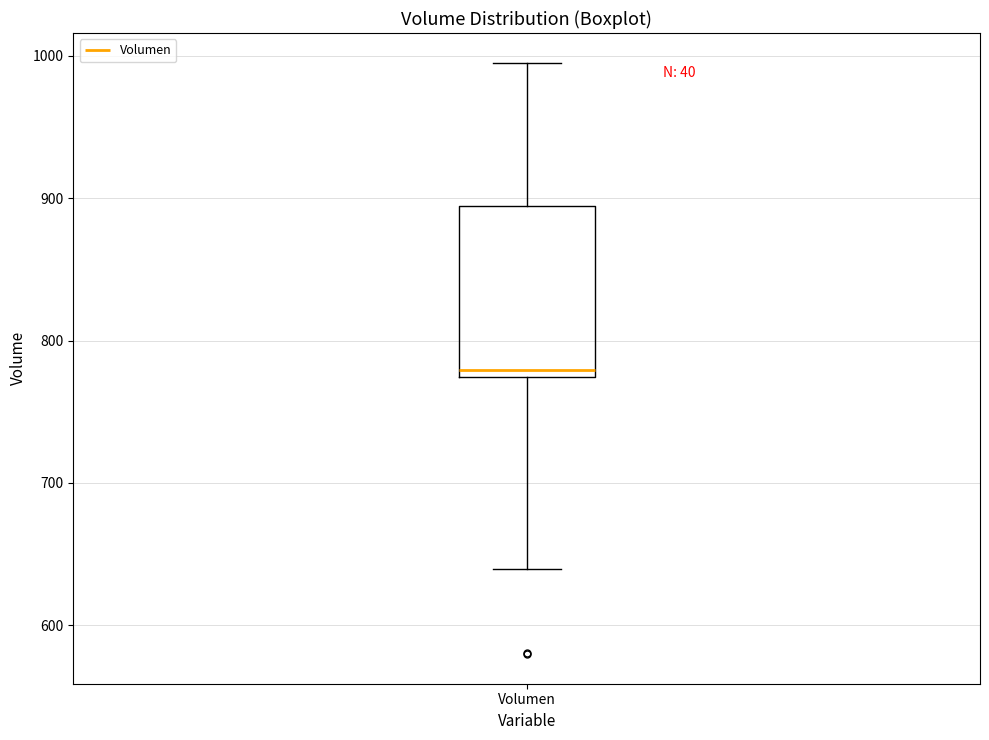

Read this box plot against the y-axis: the position of the median line, the range covered by the box, and the ends of both whiskers. The values are not printed on the chart, so give them approximately, as read against the axis.

median 780, box 770 to 890, whiskers 640 to 1000